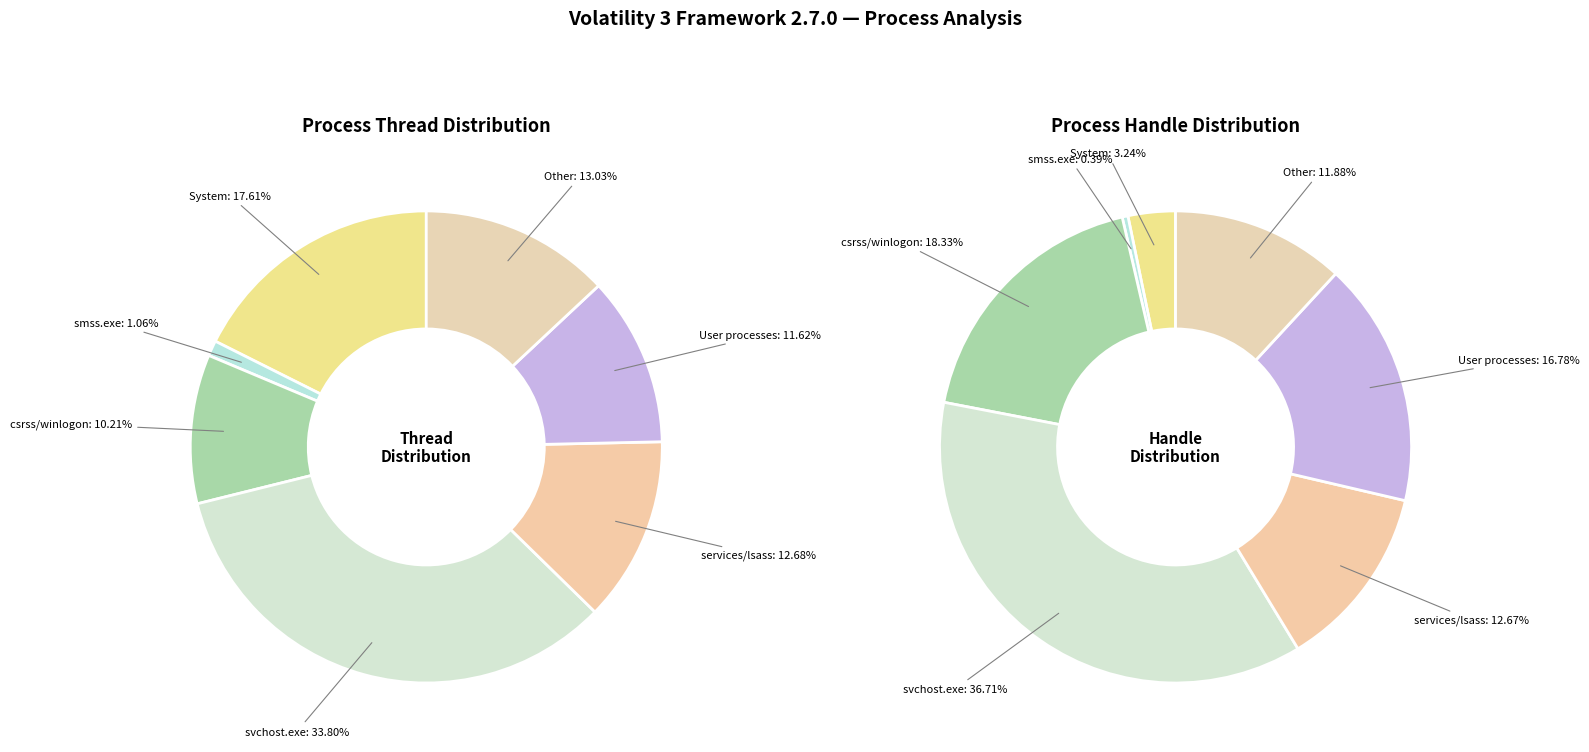

Do System and services.exe together represent more than half of the pie?

No